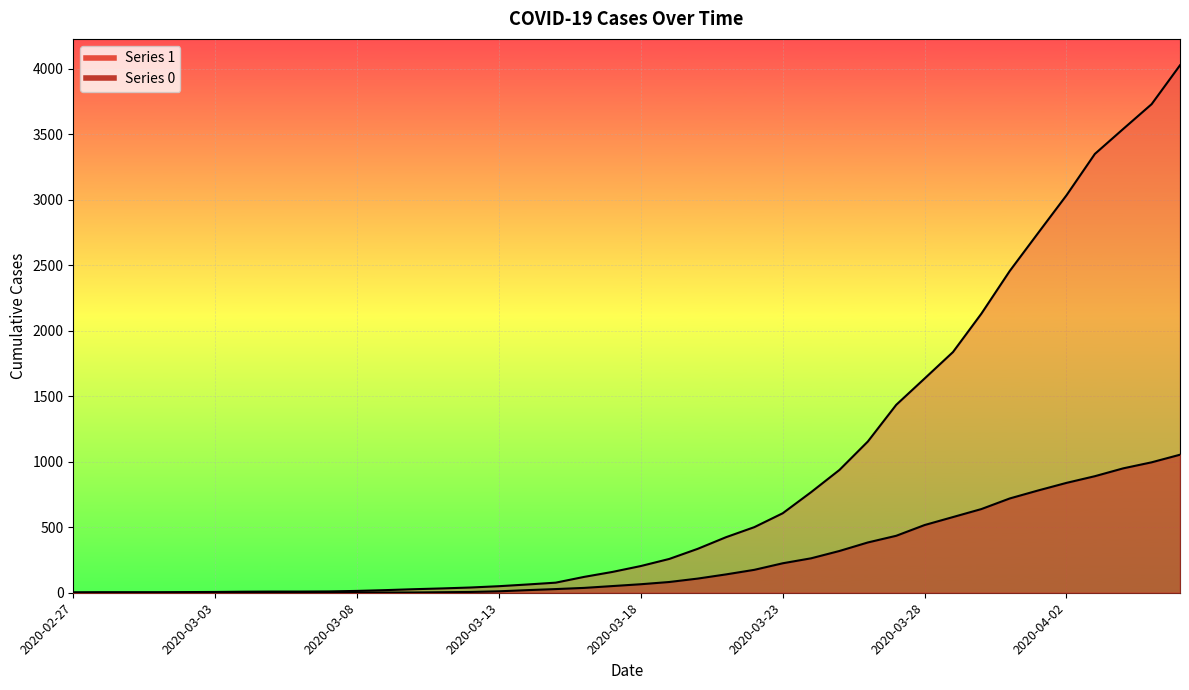

True or false: 0 and 1 intersect in this chart.

False